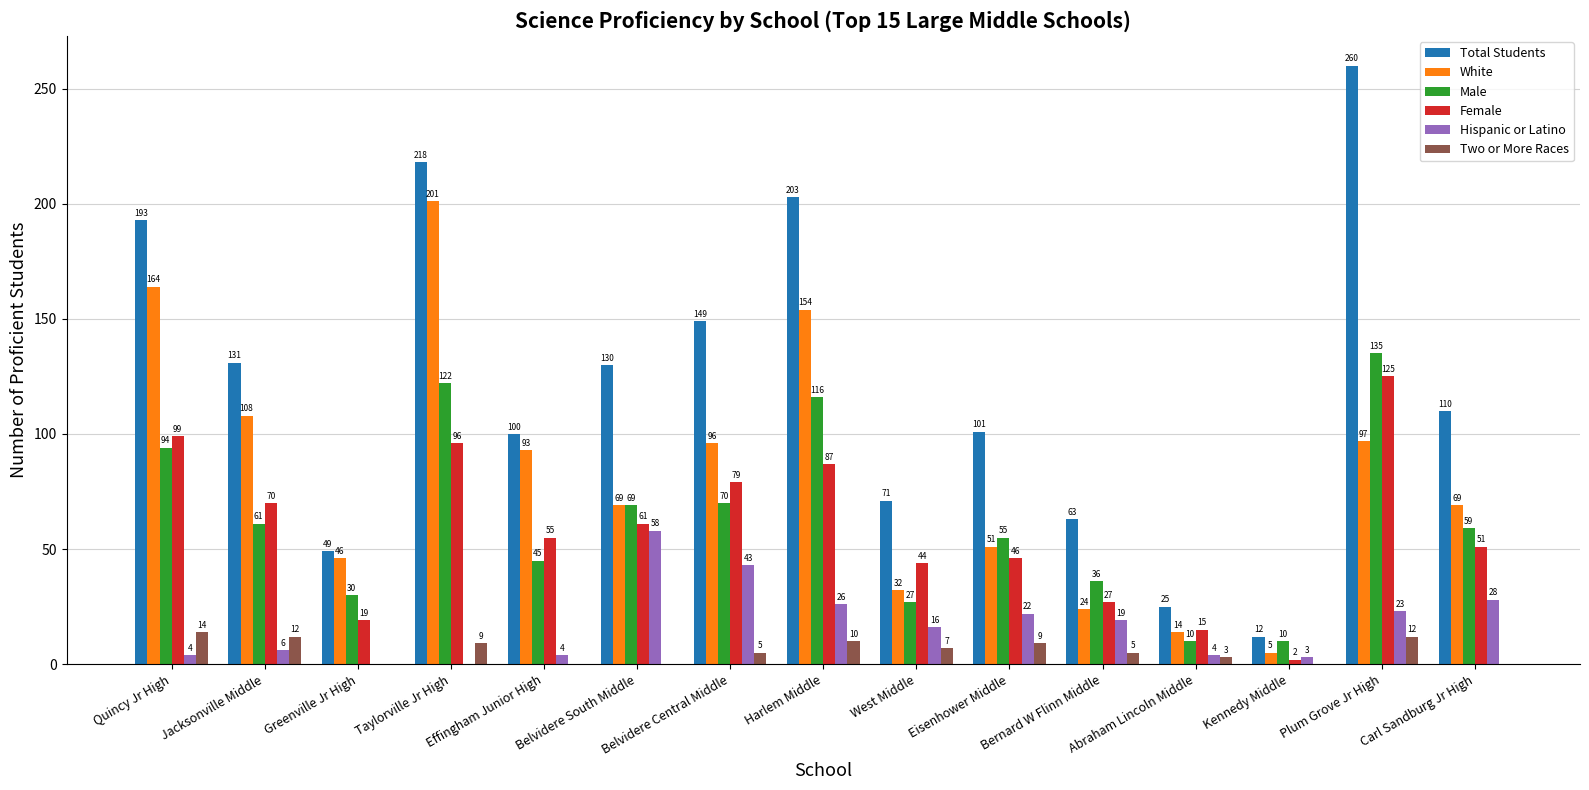

Which series changed the most between Quincy Jr High and West Middle?

White